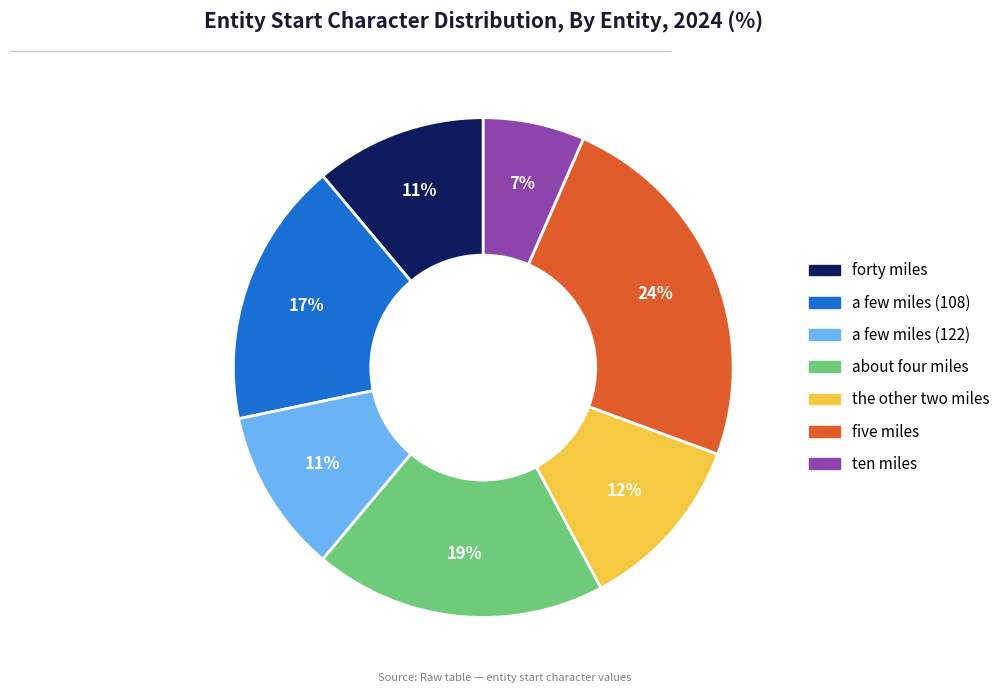

What percentage is the five miles slice, to the nearest percent?

24%